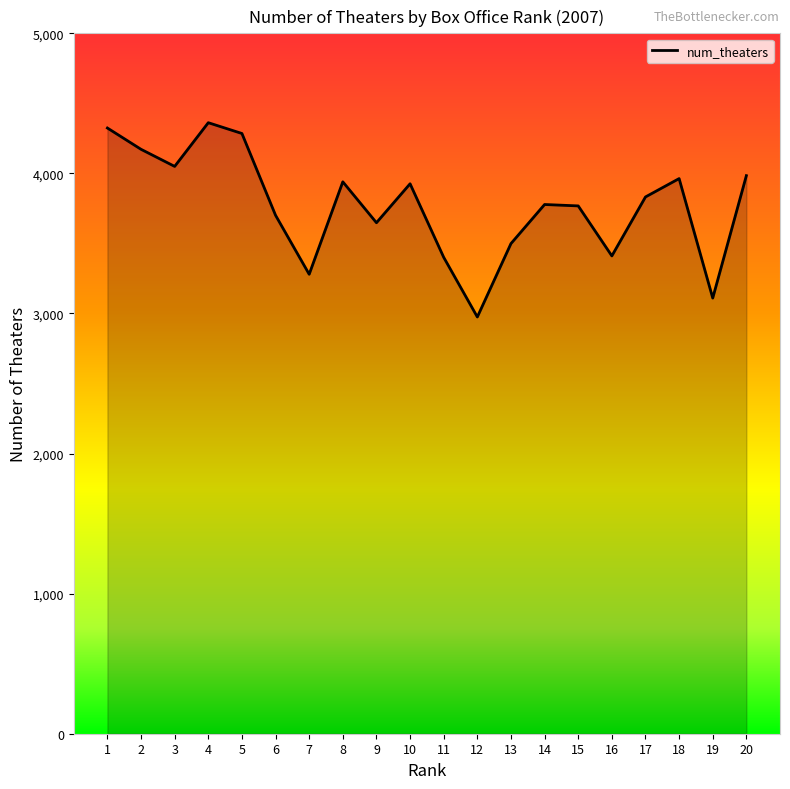

What is the difference between the values at 1 and 14?

546